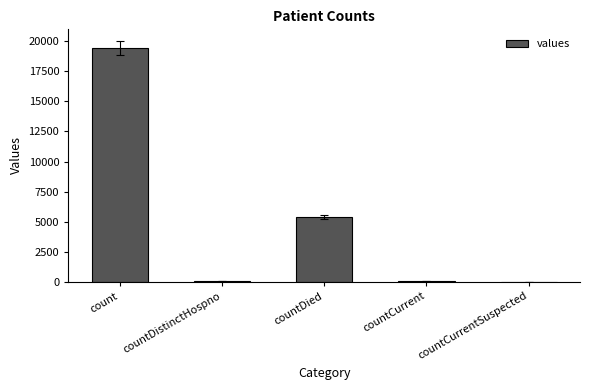

Which has a higher value, count or countCurrent?

count